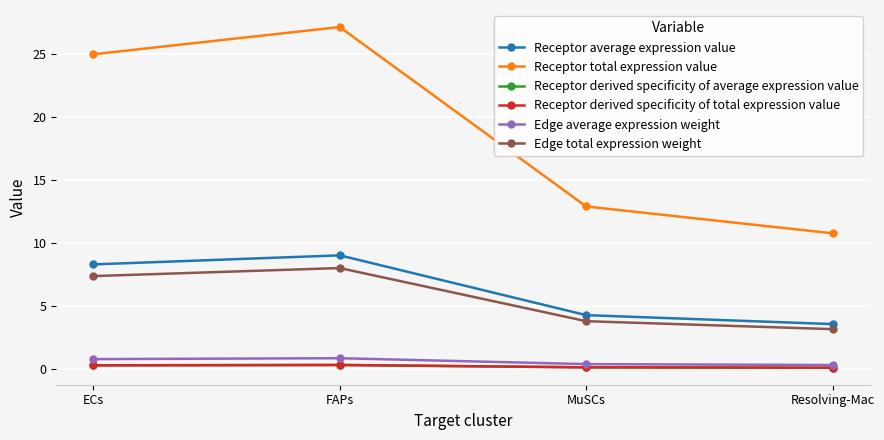

Does the chart have visible grid lines?

Yes